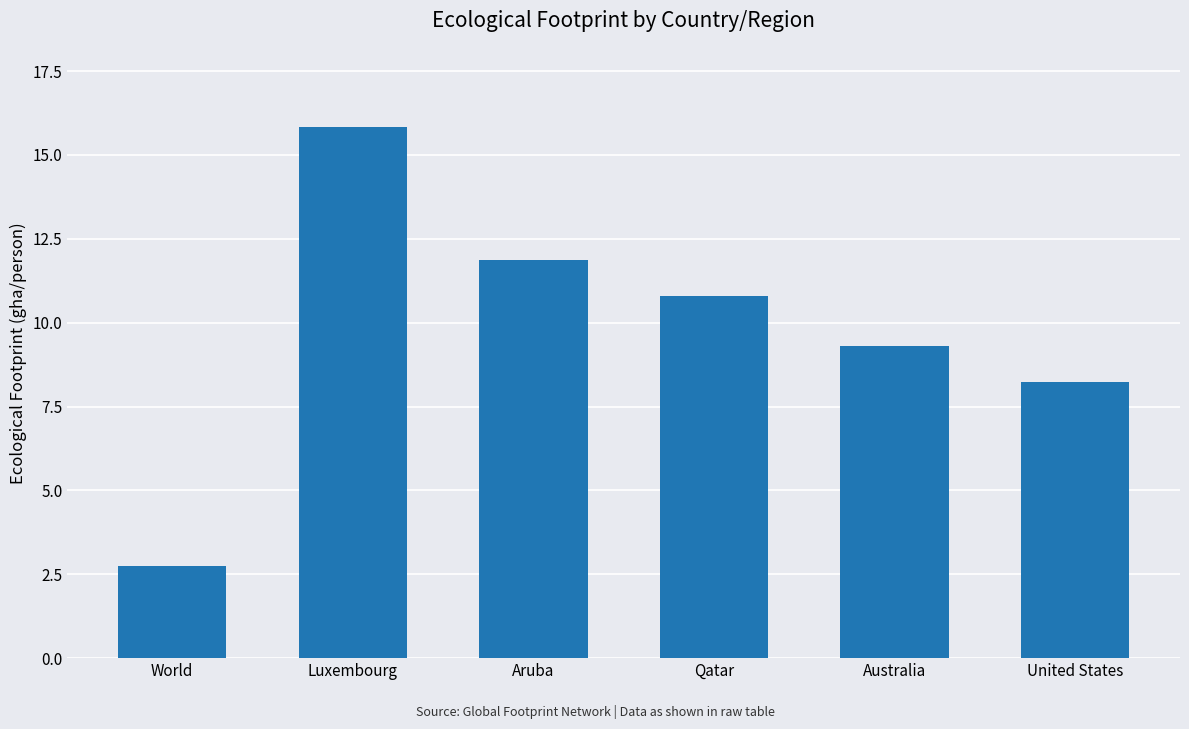

What is the average value?

9.8